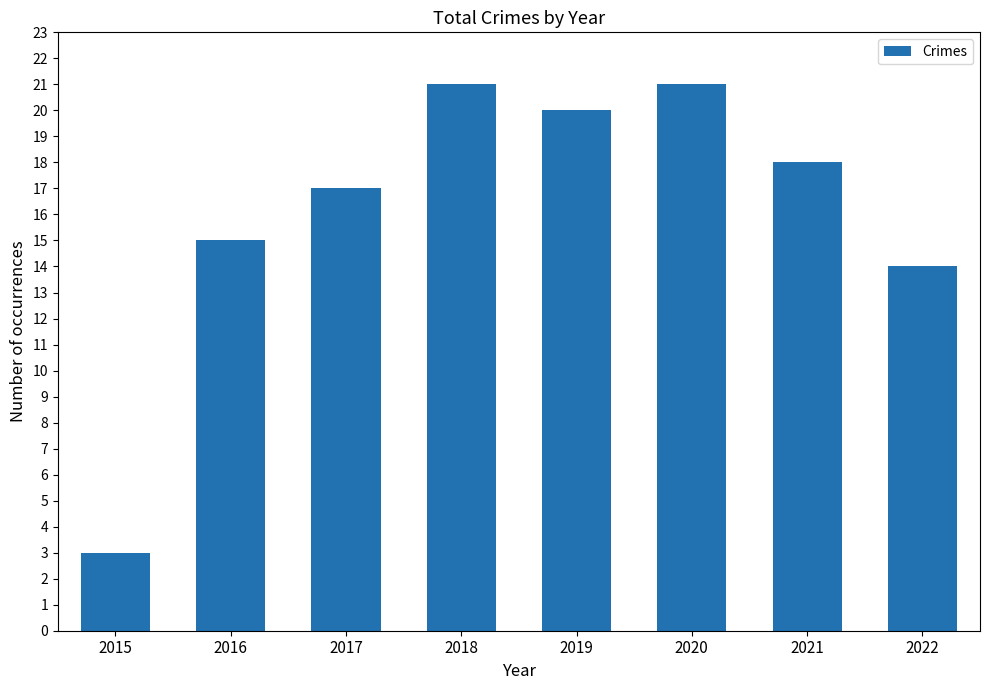

What is the value of the 5th bar from the left?

20